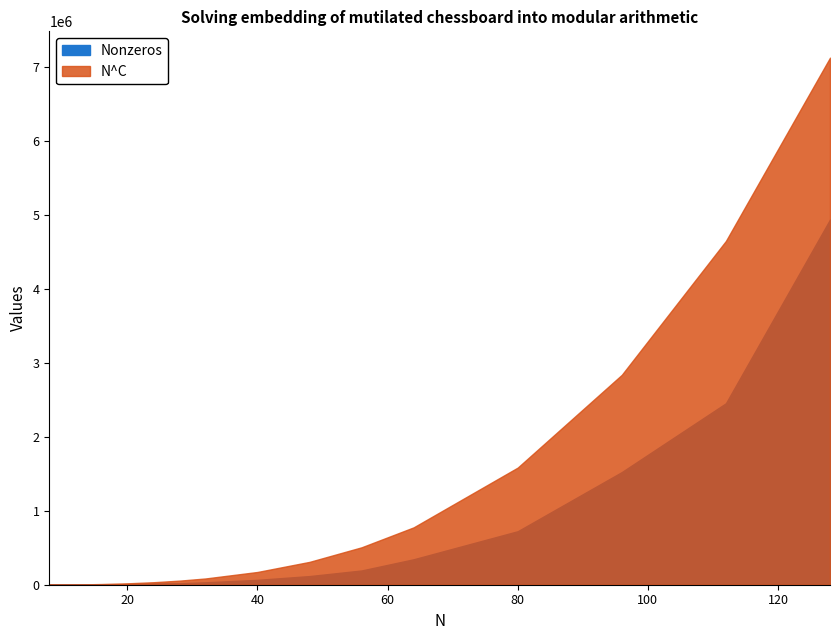

What is the sum of the N^C values at 48 and 80?

1893982.5